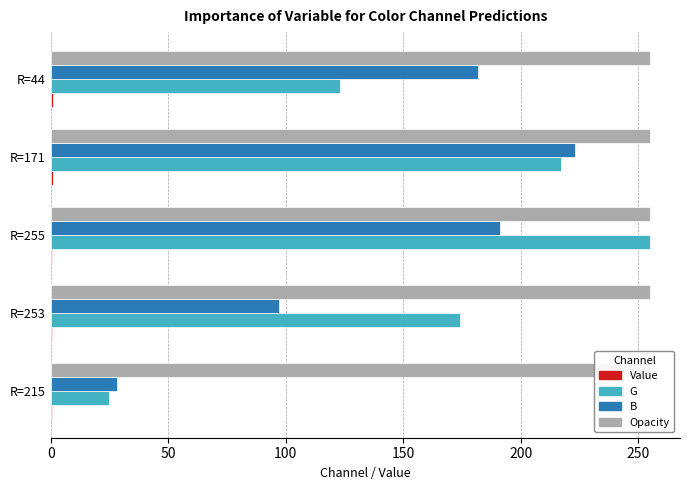

Reading right to left, list all the values displayed in this chart.

Value: 0.8	0.8	0.7	0.7	0.6
G: 123.0	217.0	255.0	174.0	25.0
B: 182.0	223.0	191.0	97.0	28.0
Opacity: 0.2	0.2	0.2	0.2	0.2